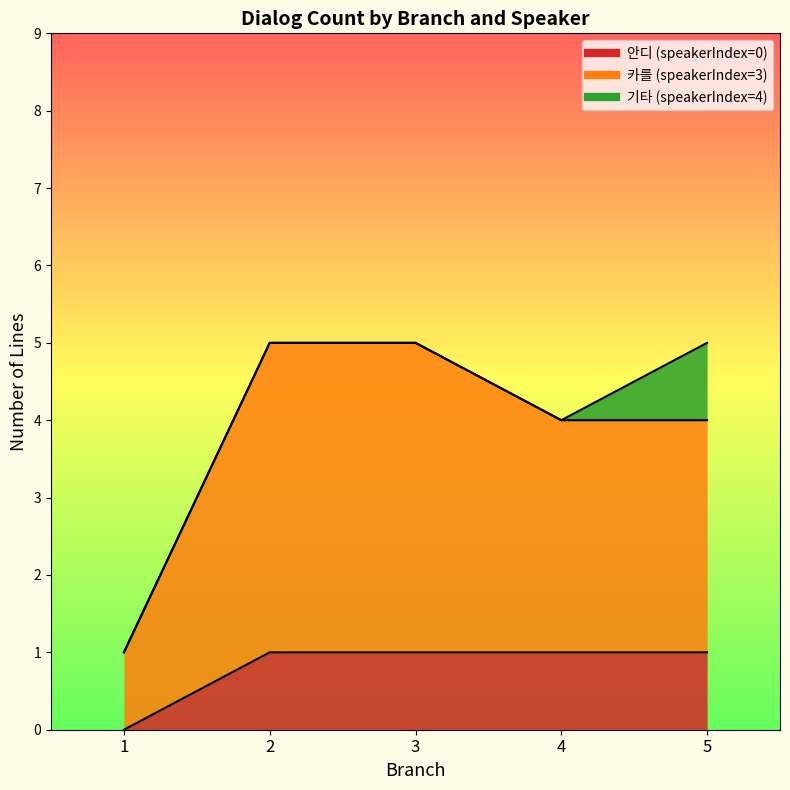

True or false: 기타 (speakerIndex=4) has more than 0 points higher than both neighbors.

False